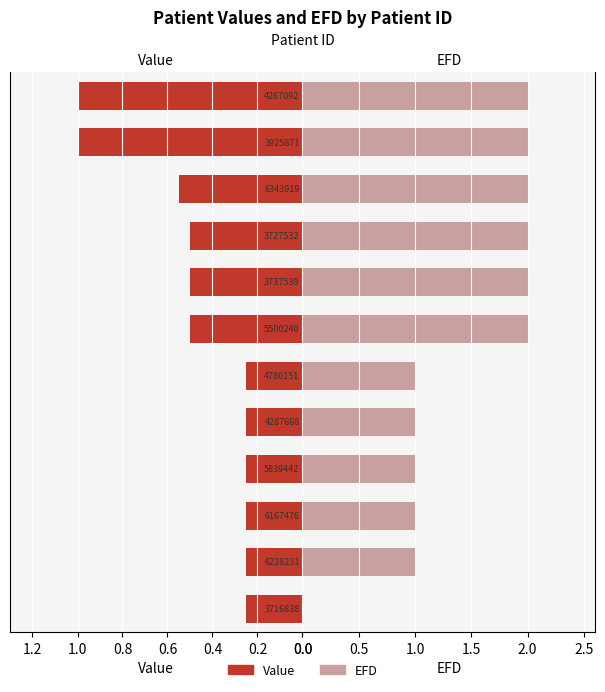

What is the minimum value for Value?

0.2